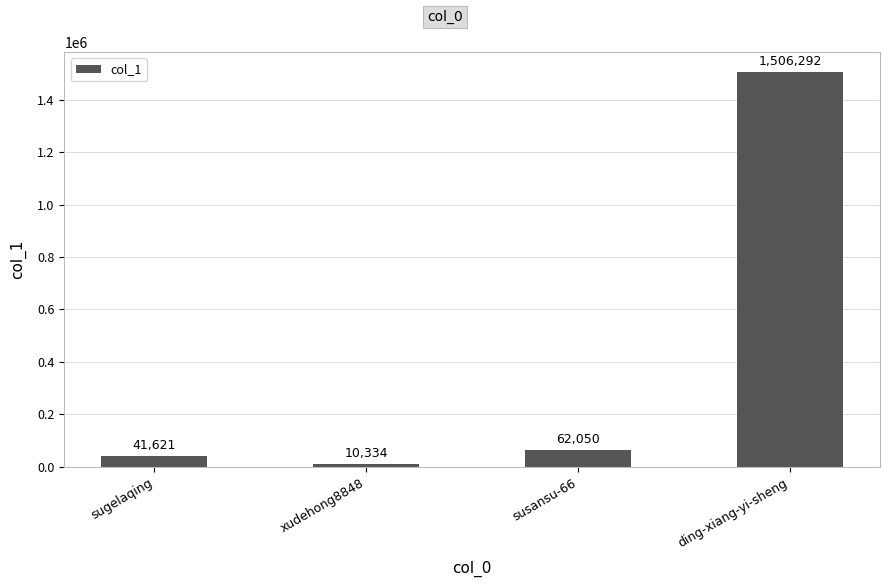

How many bars are there in total?

4